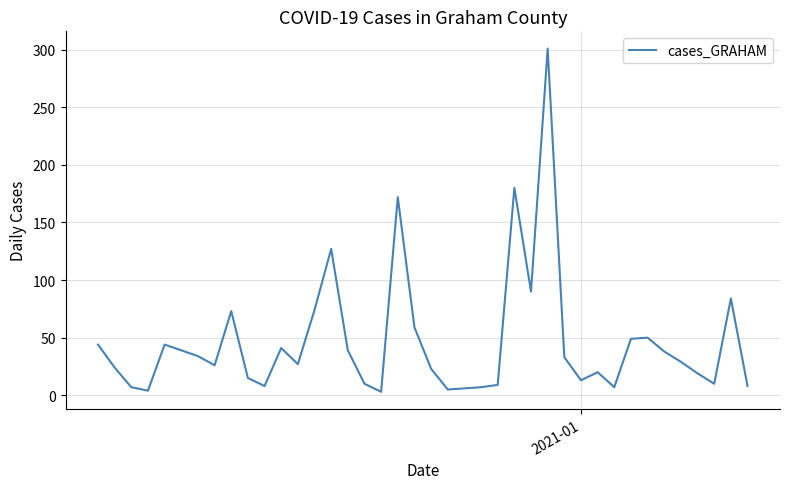

How many lines are shown in the chart?

1